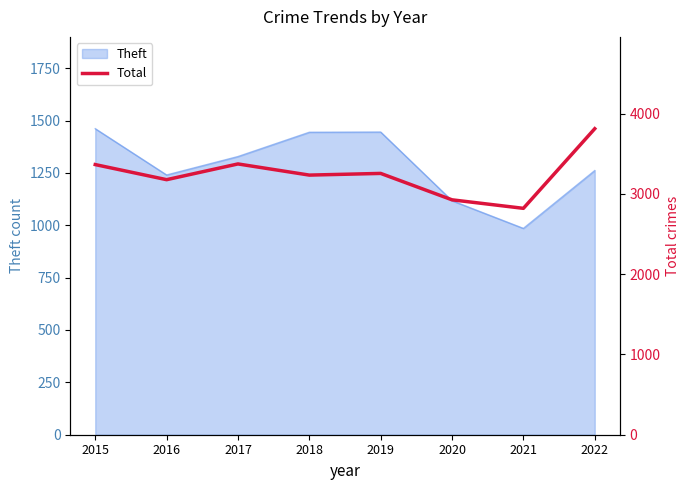

How many values are below 3255?

4